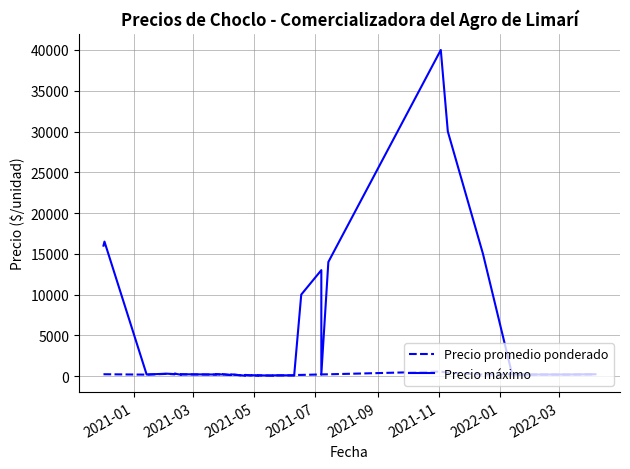

What is the value of the Precio promedio ponderado point at the 17th from the left?

90